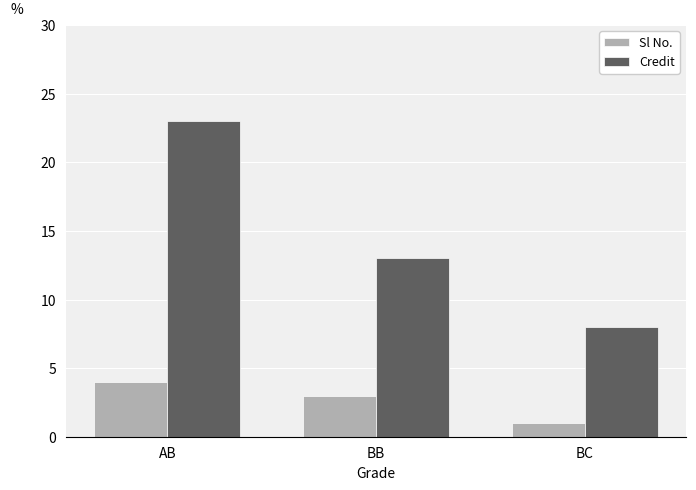

At which category is the sum across all series the highest?

AB